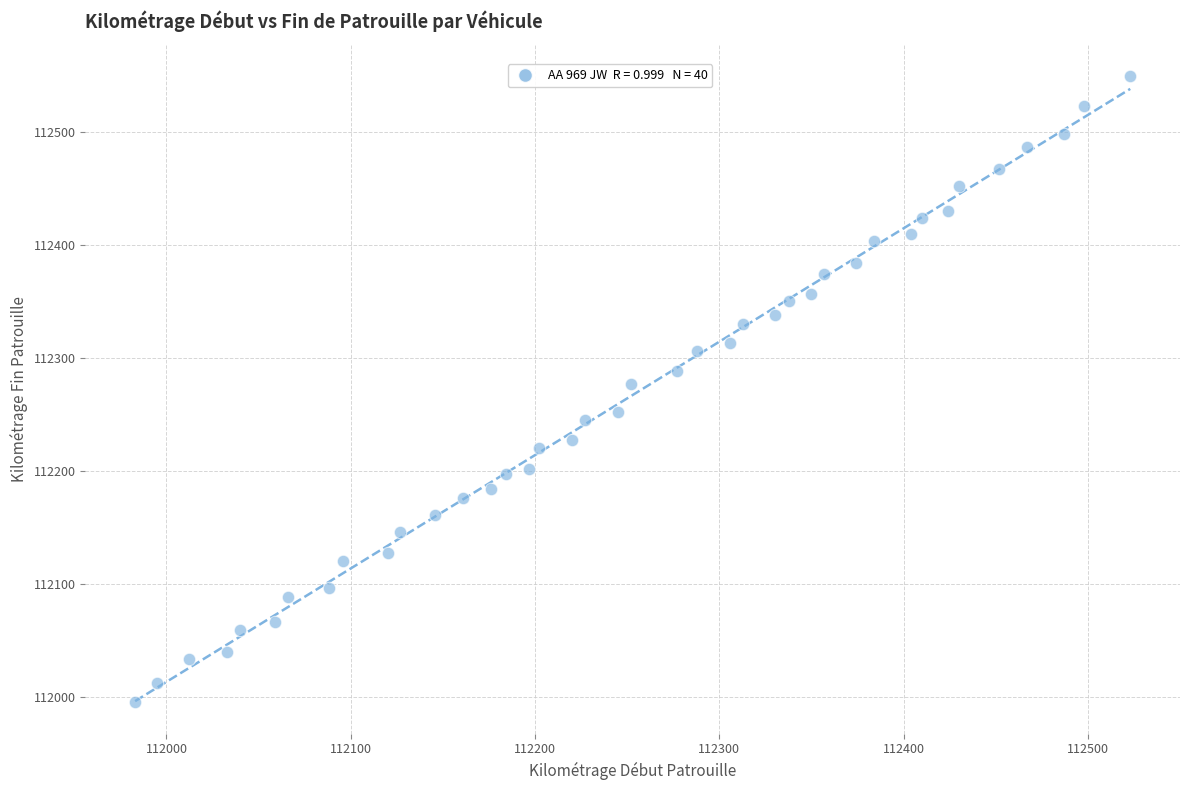

What is the range of Y values (max minus min)?

555